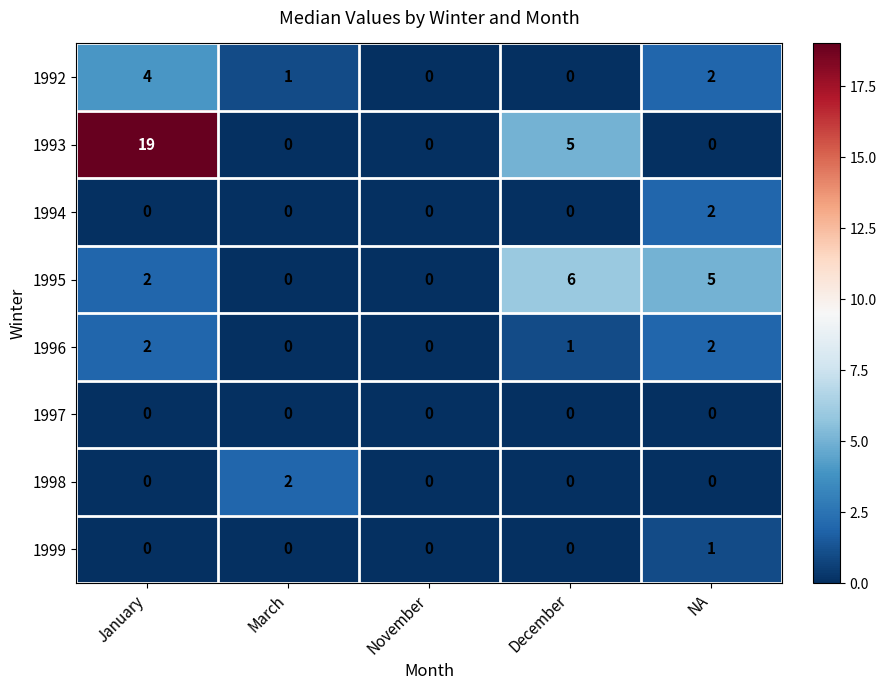

Which series has the widest spread of values?

1993